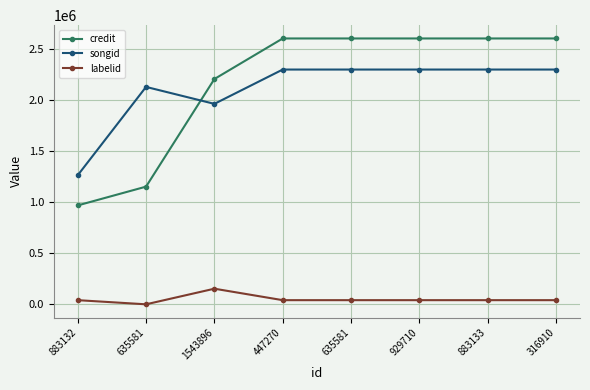

What are all the series names shown in the legend?

credit, songid, labelid